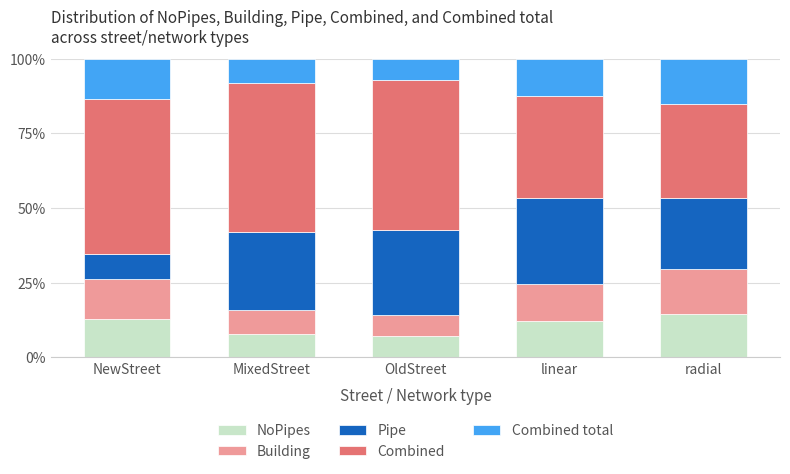

At how many categories does at least one series exceed 27?

5